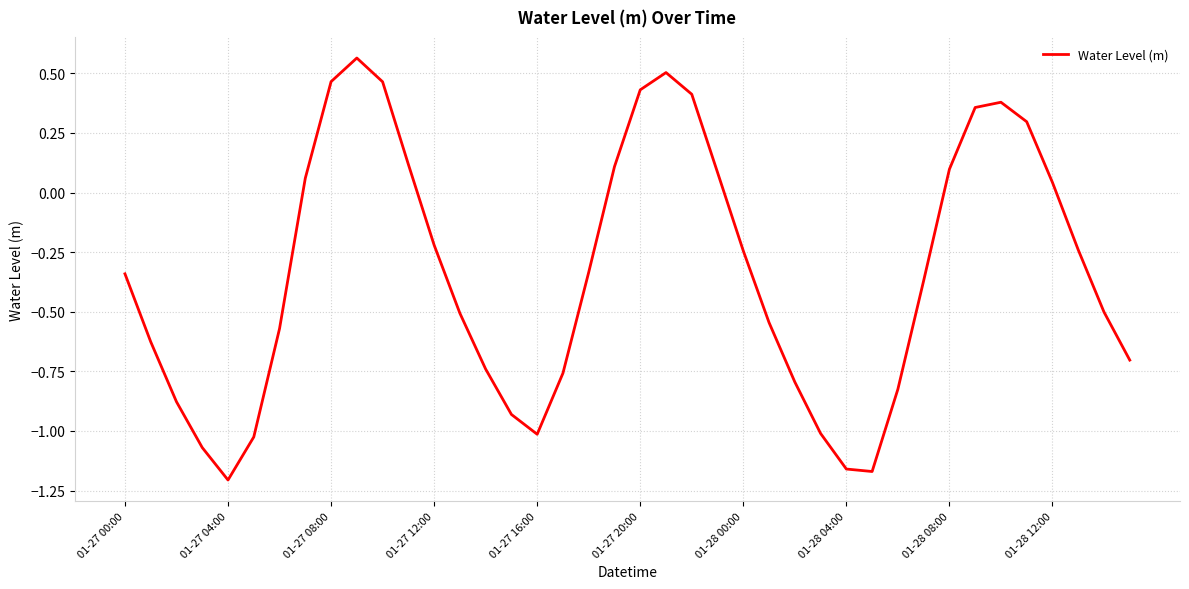

What is the difference between the maximum and minimum values?

1.8